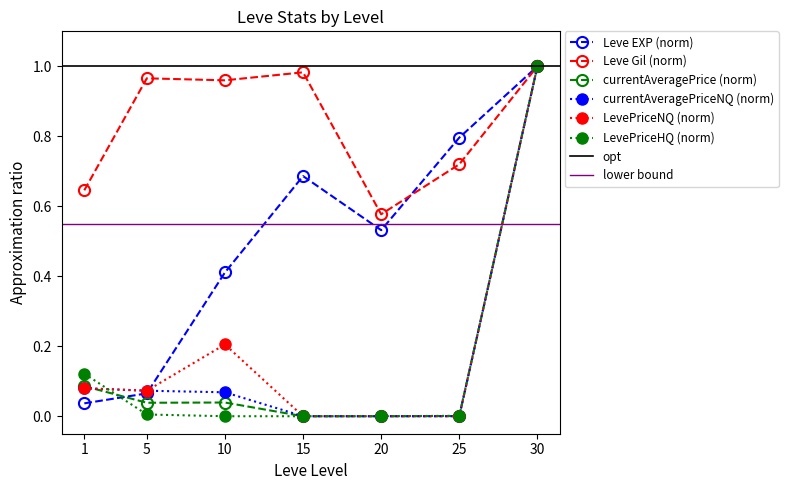

List the labels in order of currentAveragePriceNQ value, largest first.

30, 1, 5, 10, 15, 20, 25